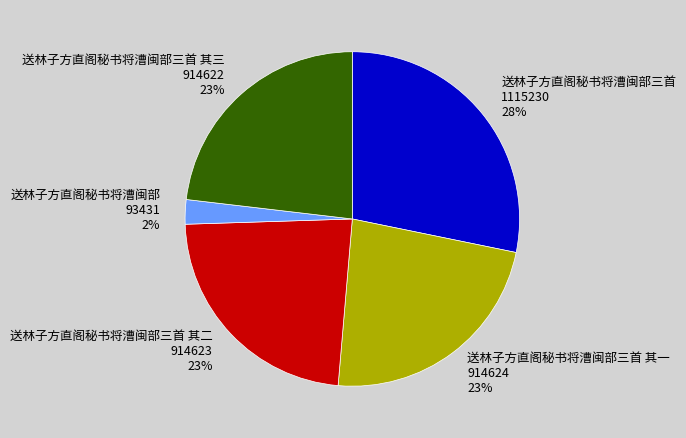

What is the ratio of the value at 送林子方直阁秘书将漕闽部三首 其三 914622 23% to the value at 送林子方直阁秘书将漕闽部三首 其二 914623 23%?

1.0